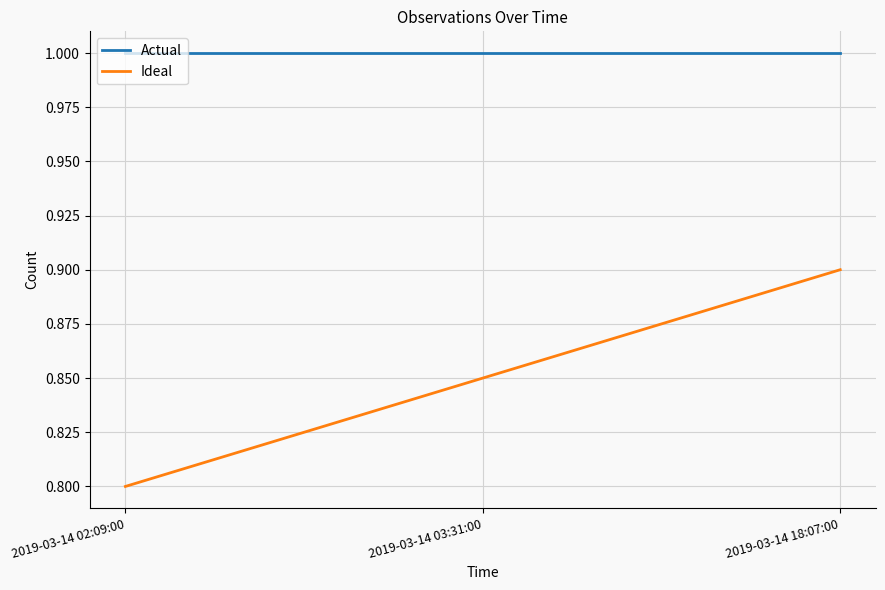

What position from the left is 2019-03-14 18:07:00?

3